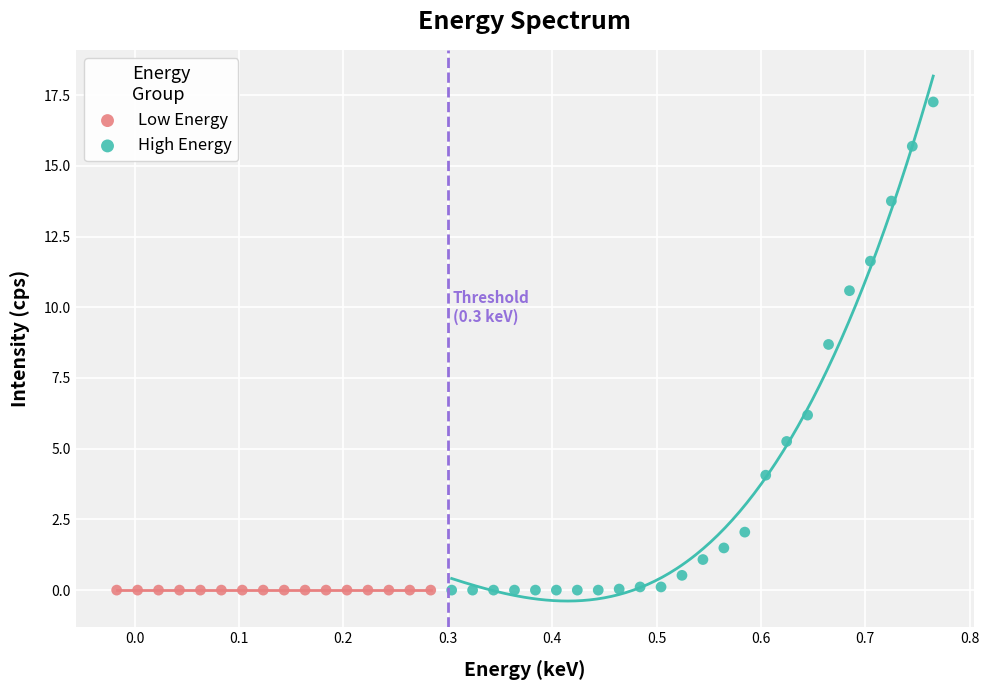

What are all the series names shown in the legend?

Low Energy, High Energy